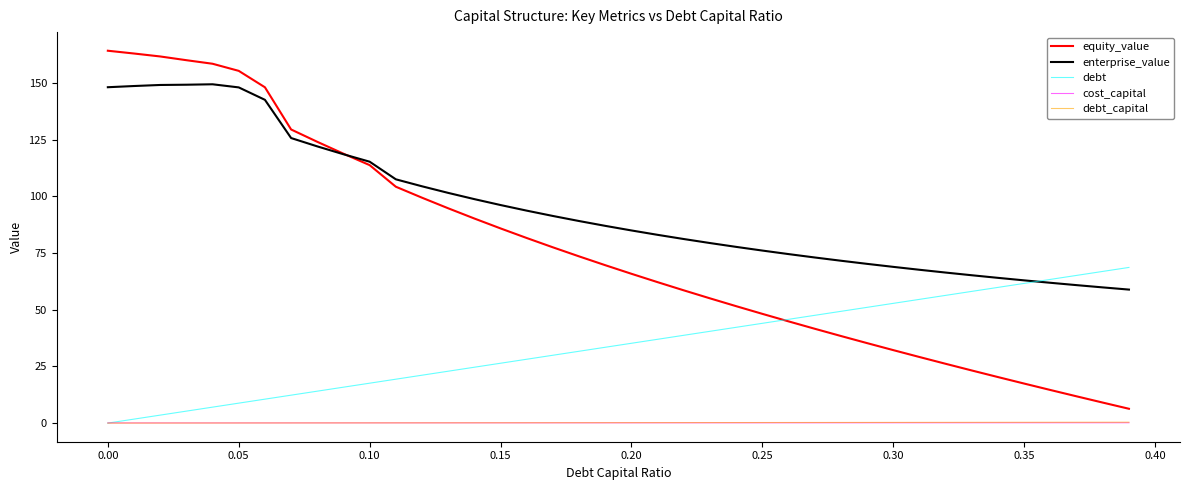

What is the average value of the debt series?

34.3